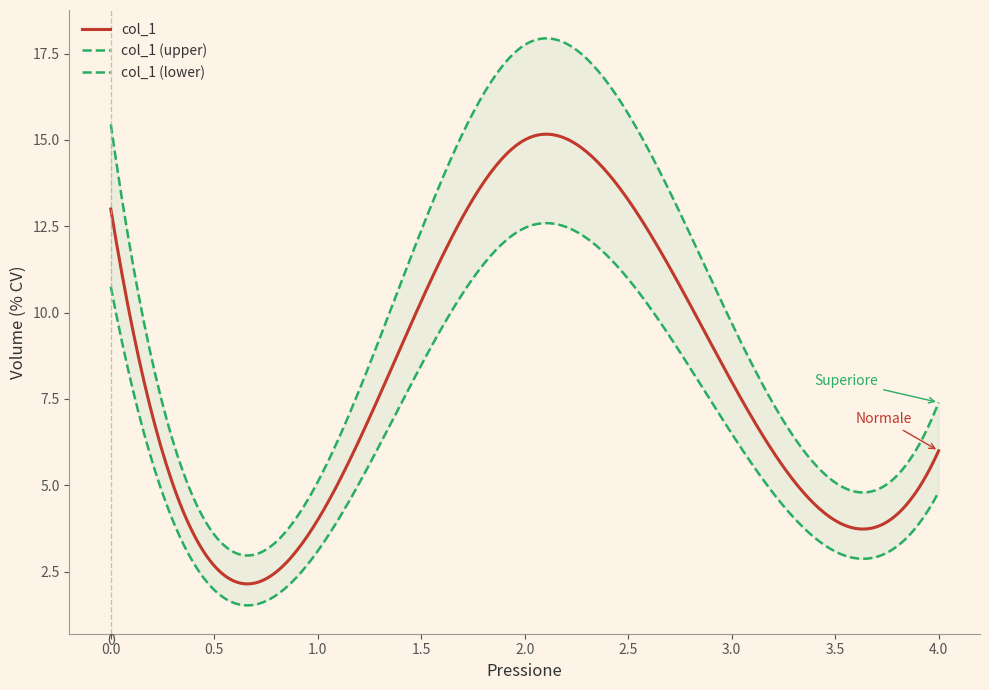

List the labels in order of value, smallest first.

1, 4, 3, 0, 2